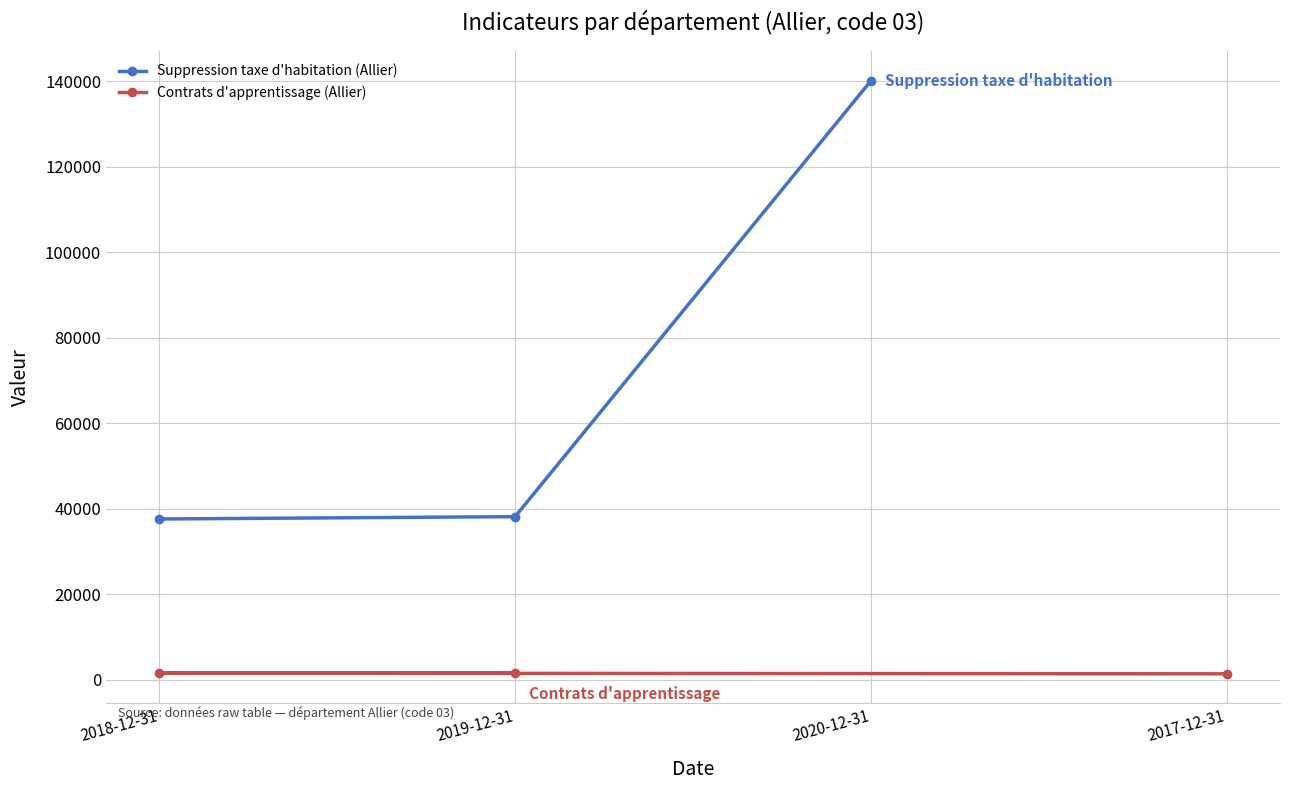

At which label is Suppression taxe d'habitation (Allier) closest to 88877?

2019-12-31